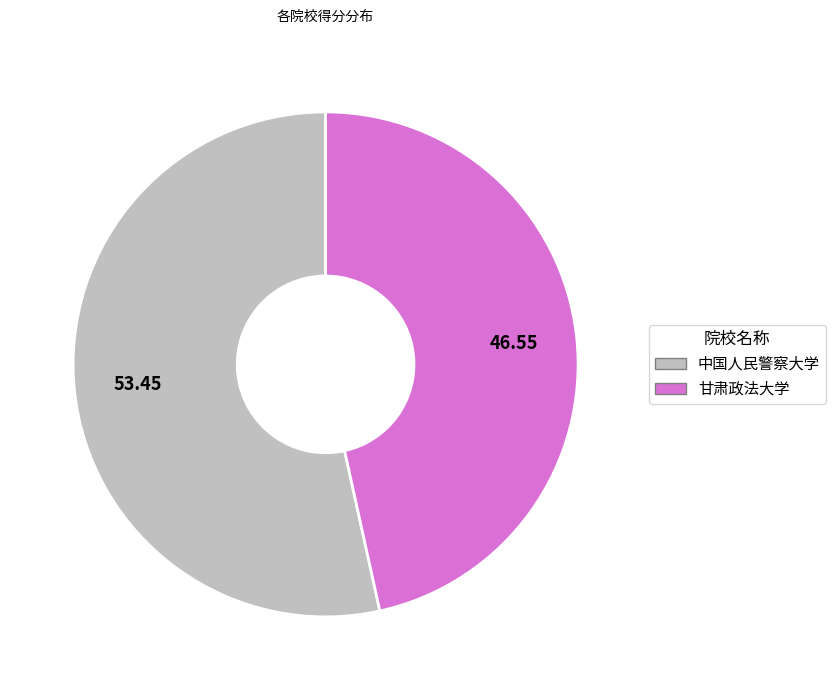

Approximately how many times larger is the value at 甘肃政法大学 compared to 中国人民警察大学?

0.9